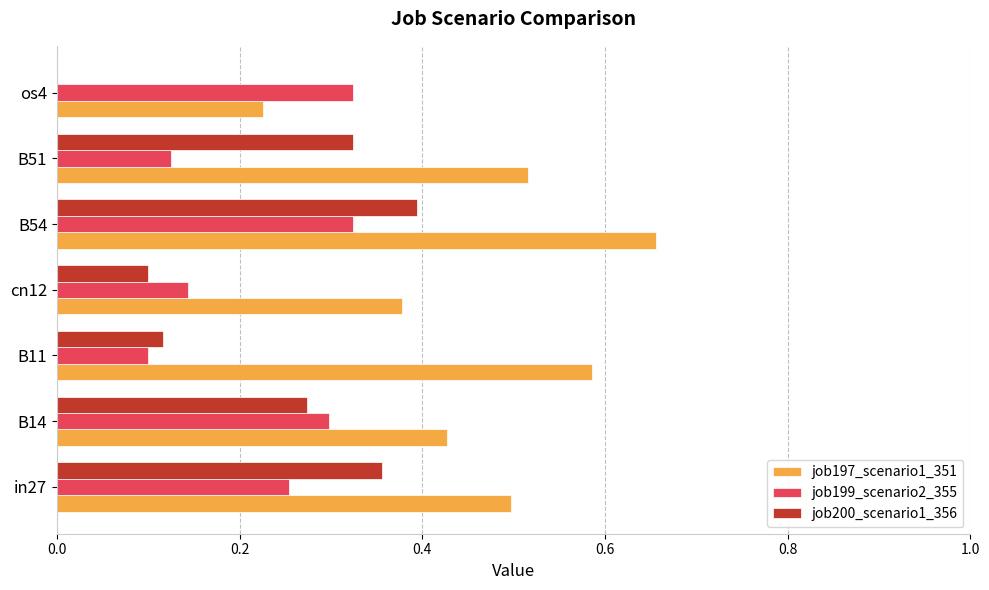

At which category does the chart reach its peak across all series?

B54